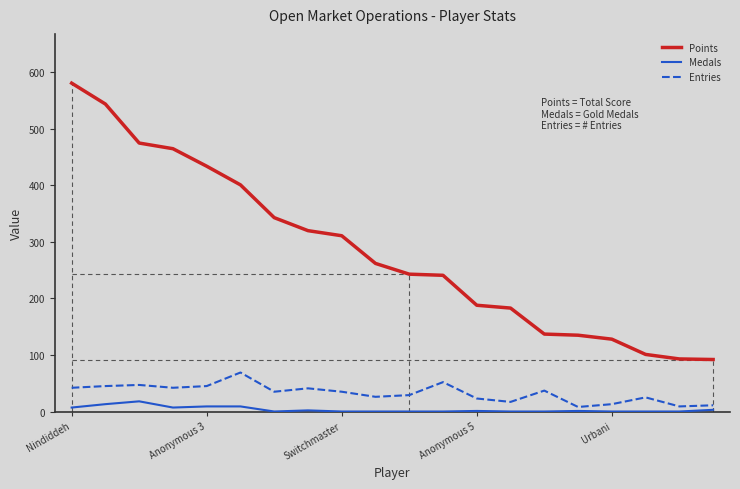

Which series has the largest total across all categories?

Points